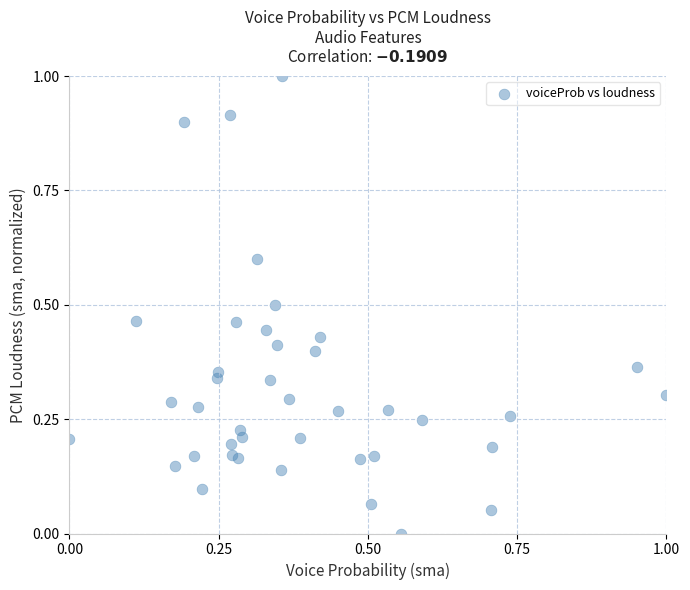

What is the range of X values (max minus min)?

1.0